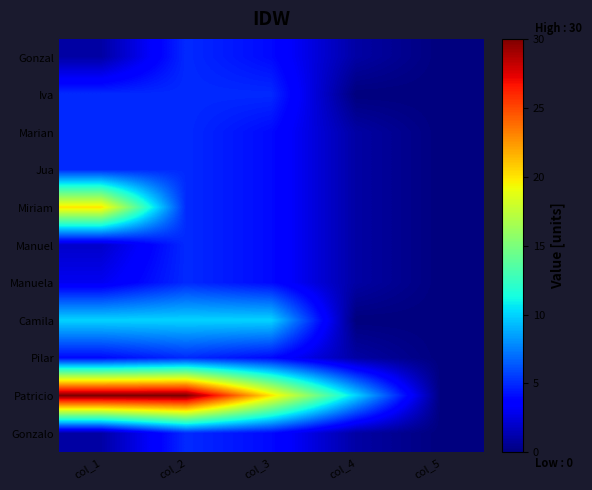

At which category is the sum across all series the highest?

col_1